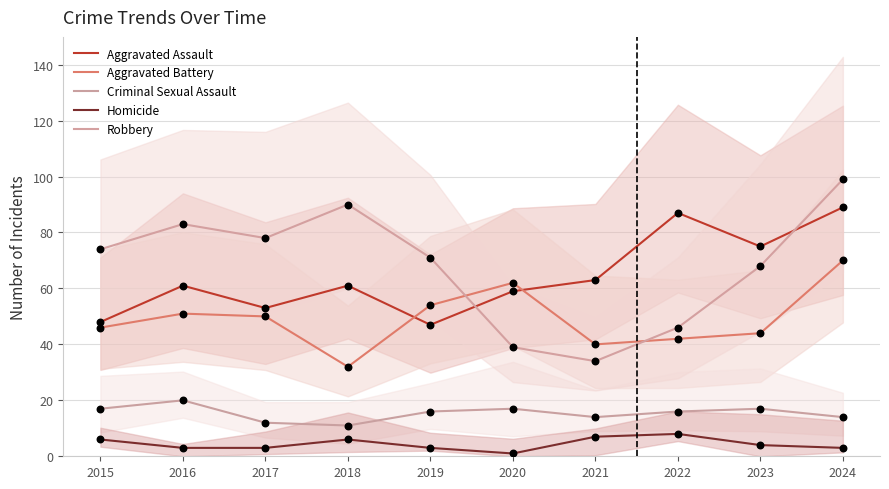

What are all the series names shown in the legend?

Aggravated Assault, Aggravated Battery, Criminal Sexual Assault, Homicide, Robbery